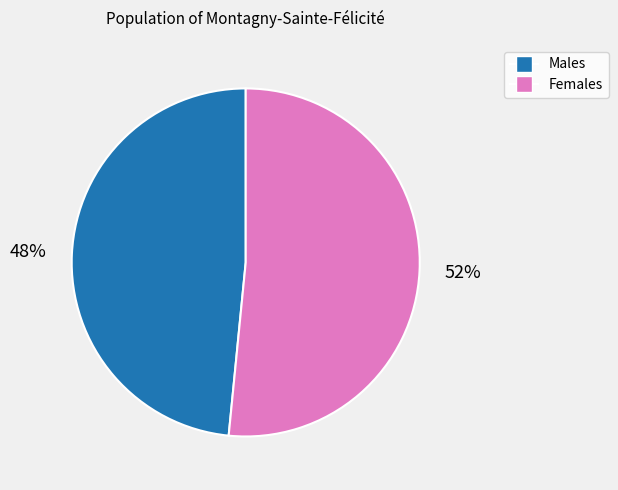

To the nearest percent, what is the average slice percentage?

50%